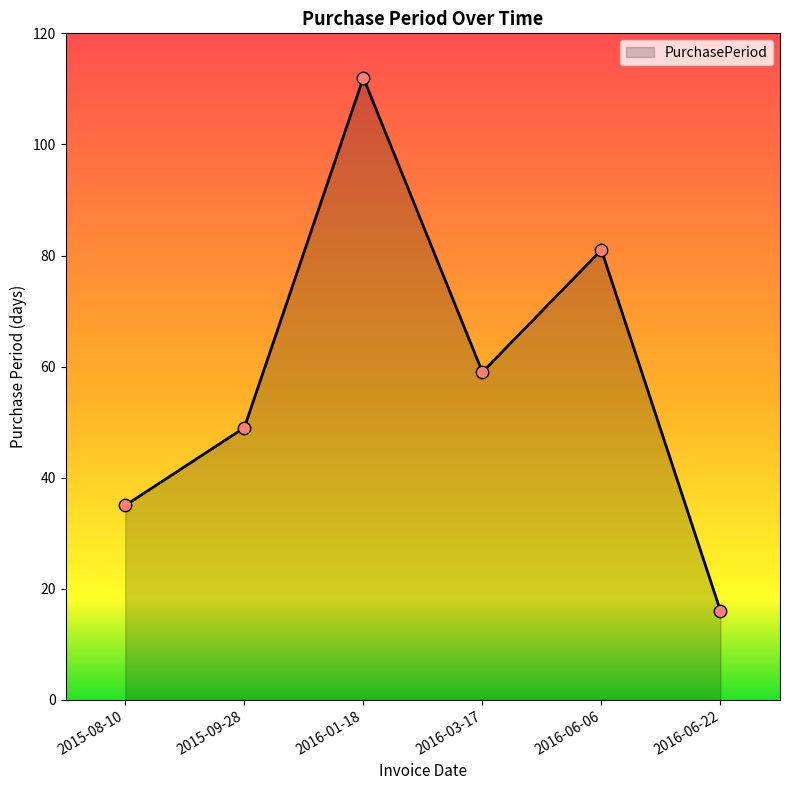

Approximately how many times larger is the value at 2016-06-06 compared to 2015-09-28?

1.7